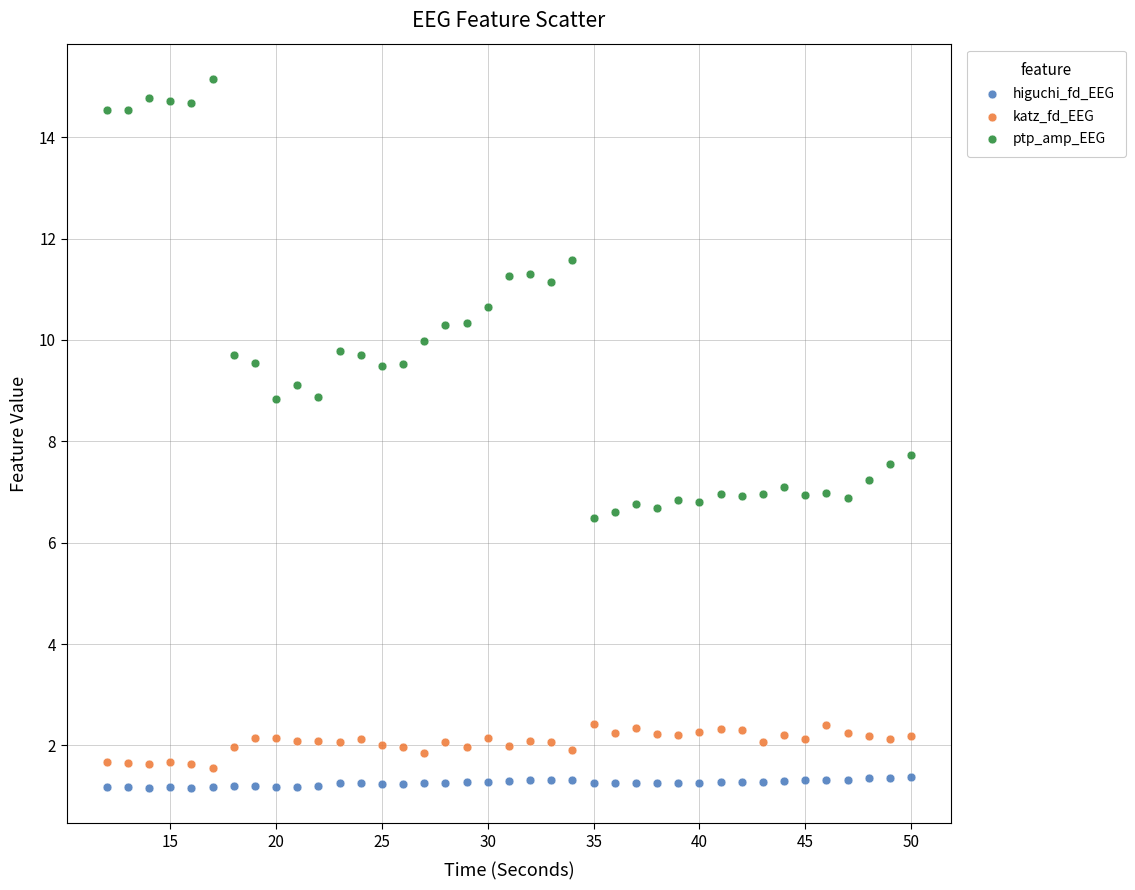

What are all the series names shown in the legend?

higuchi_fd_EEG, katz_fd_EEG, ptp_amp_EEG